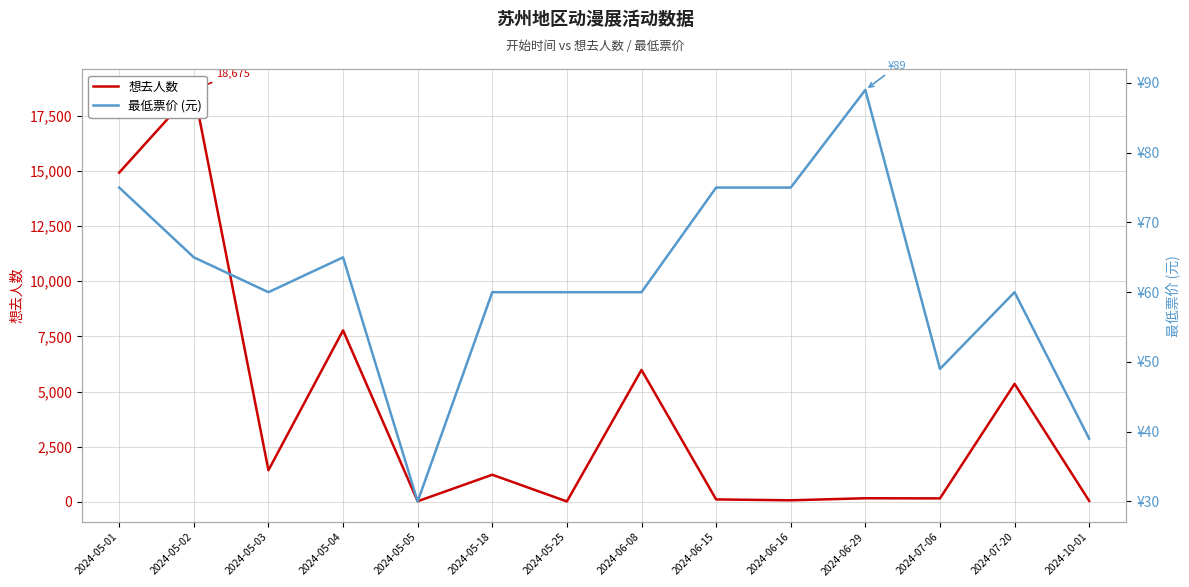

Where is the first local minimum for 最低票价 (元)?

2024-05-03